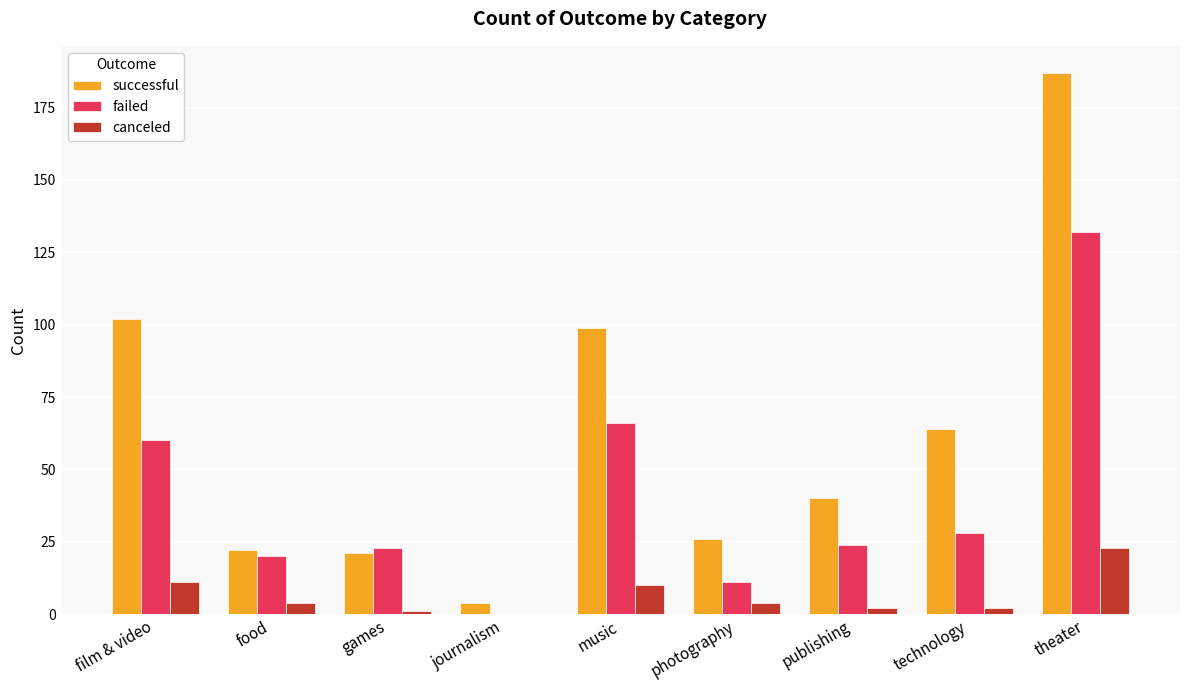

Are the bars horizontal?

No